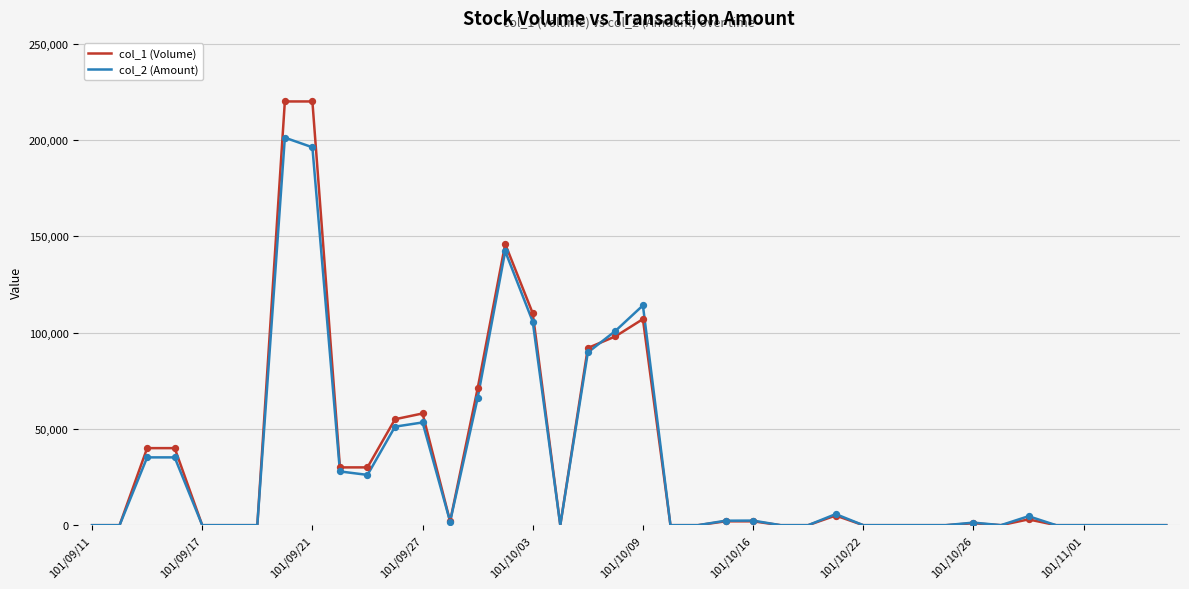

Which series has the widest spread of values?

col_1 (Volume)